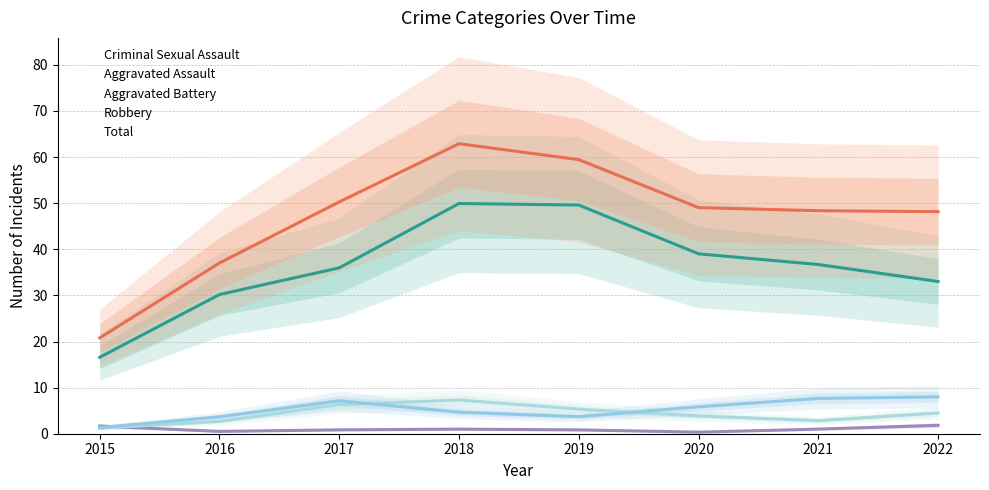

Between 2016 and 2019, which series saw the biggest shift?

Total